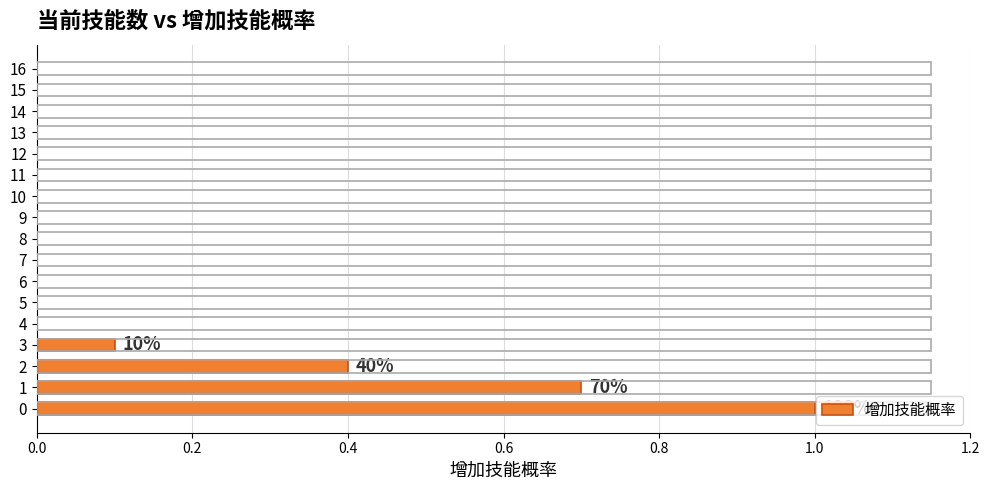

What is the average value?

0.1